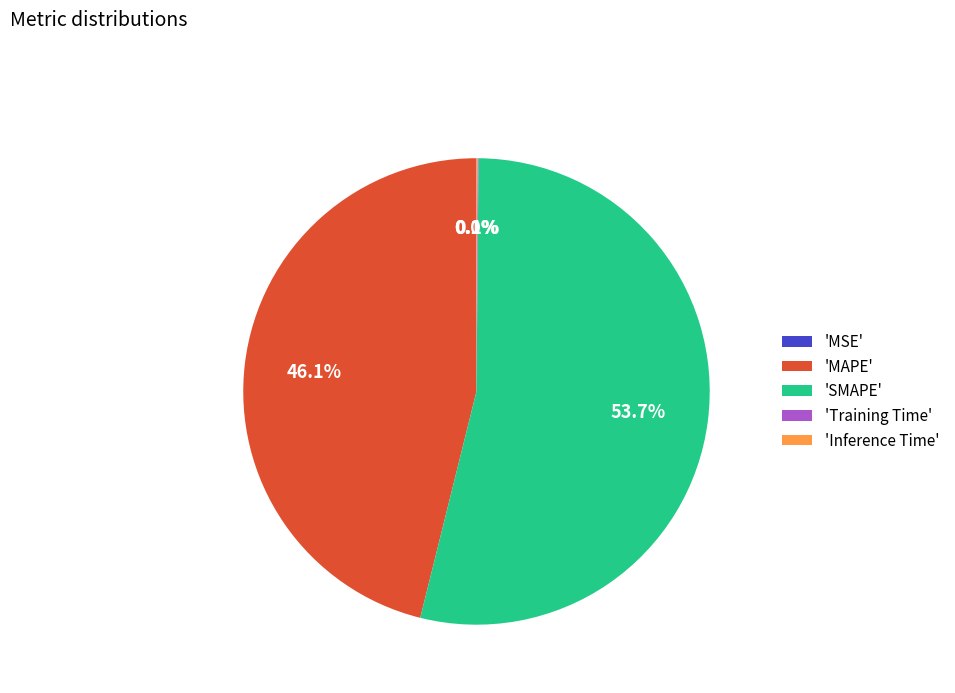

Which slice is the largest?

'SMAPE'